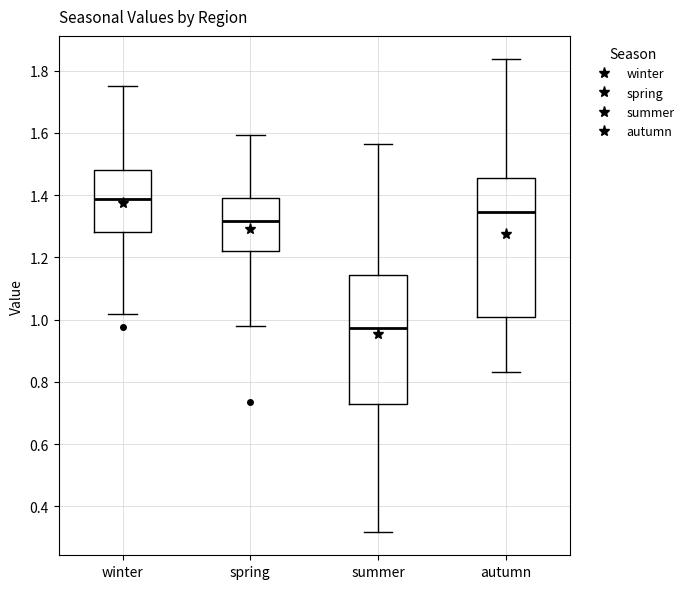

Which box is the tallest, from its lower edge to its upper edge?

autumn